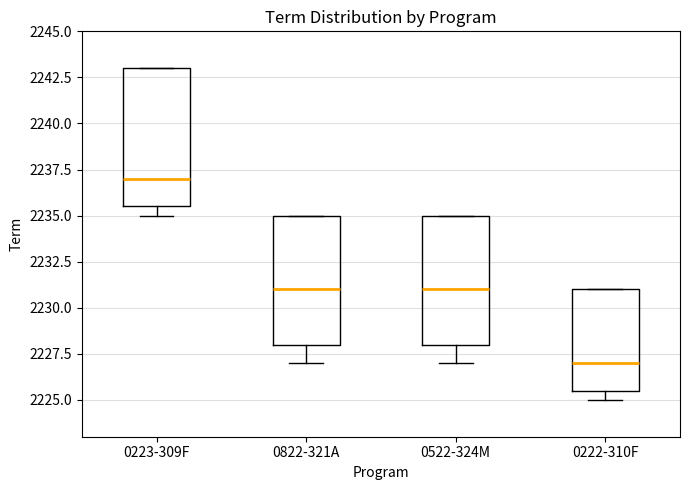

Where is the upper edge of the box for 0223-309F on the y-axis? The values are not printed on the chart, so give them approximately, as read against the axis.

2243.0